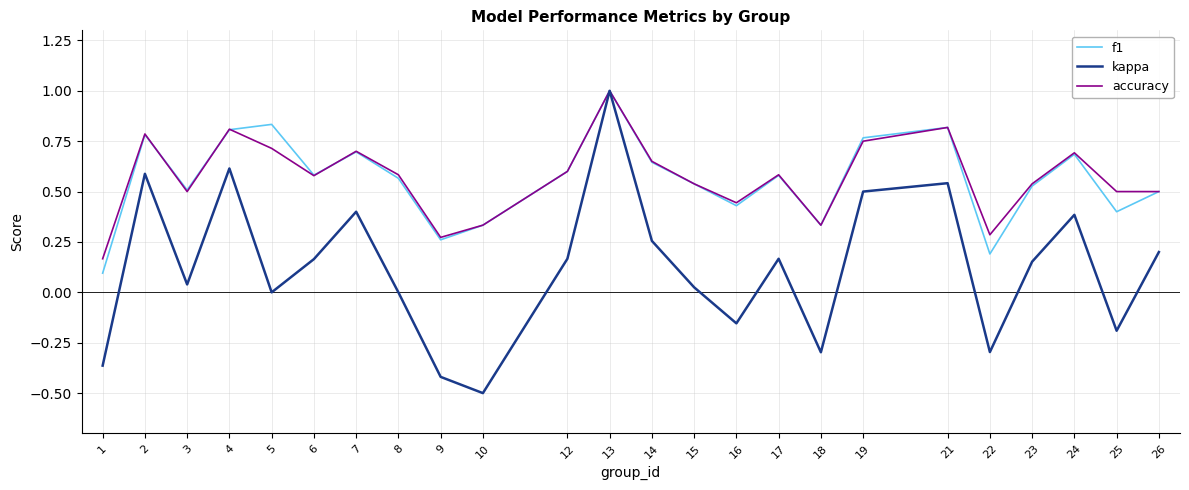

True or false: accuracy and f1 cross at least once.

True